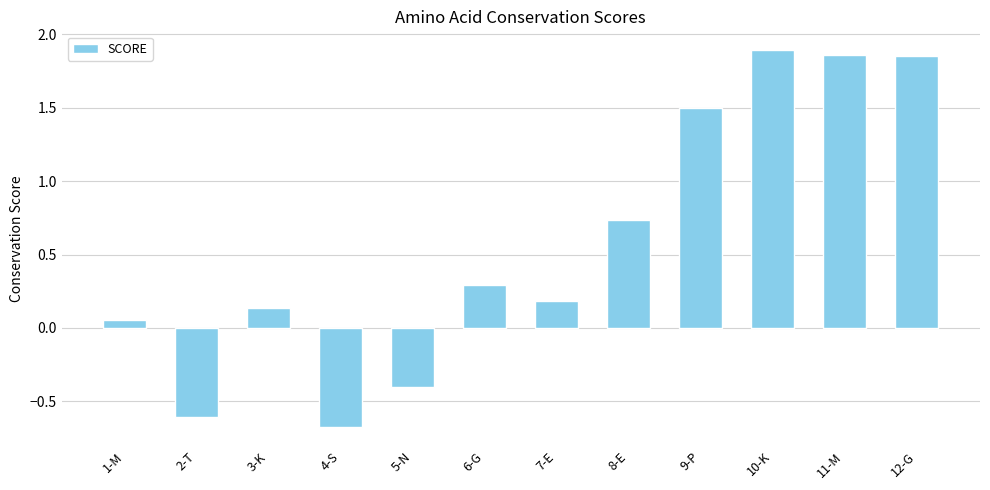

Where does the data first go above 0?

1-M